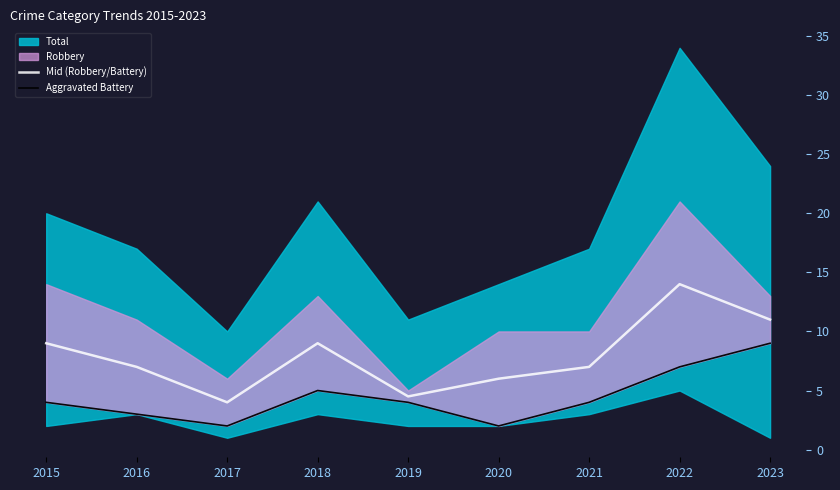

At 2020, list the series in order from largest to smallest.

Mid (Robbery/Battery), Aggravated Battery